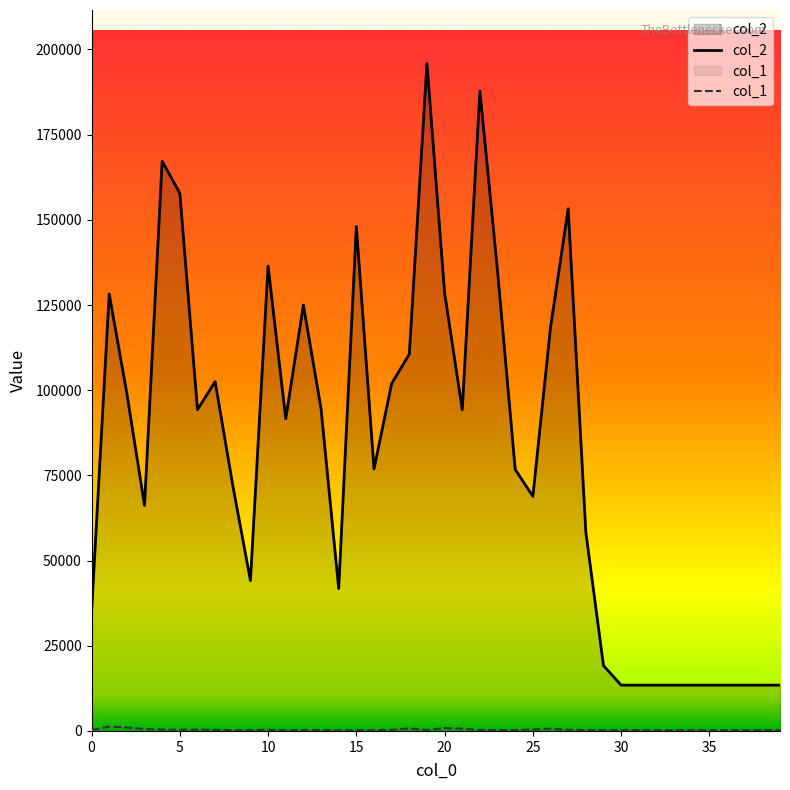

Rank the series by their average value, from highest to lowest.

col_2, col_1